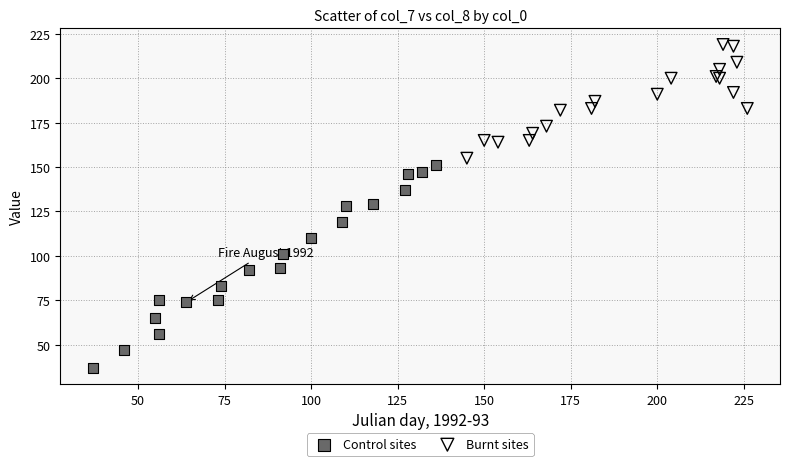

Which series has the largest Y range (max minus min)?

Control sites